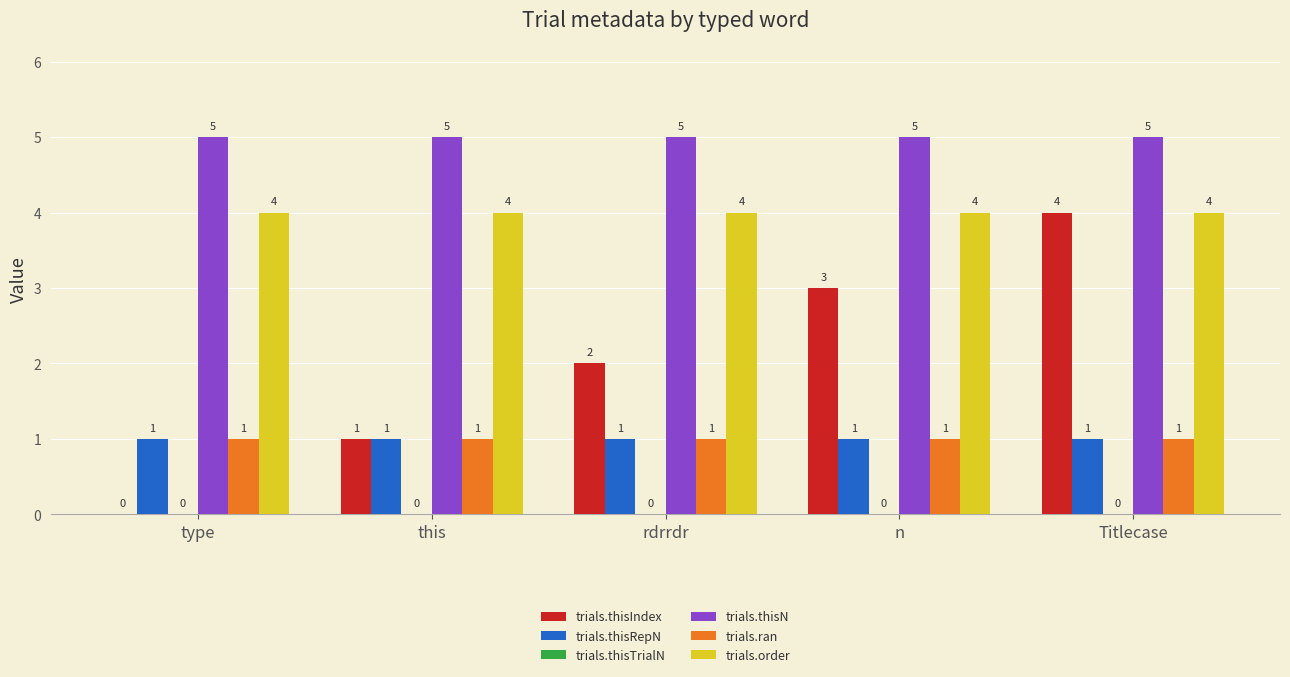

Read the trials.thisN value at rdrrdr.

5